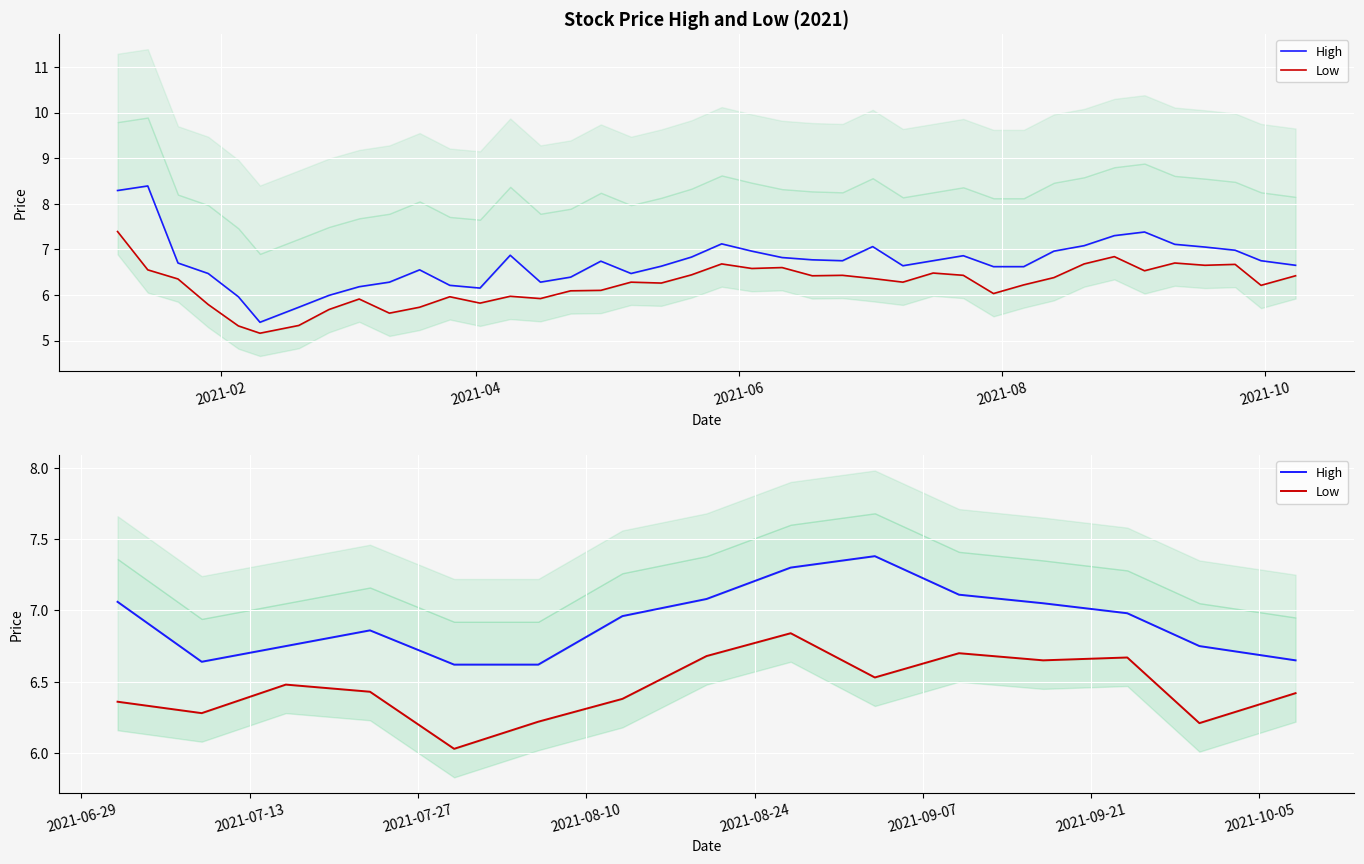

What is the minimum value for High?

6.6